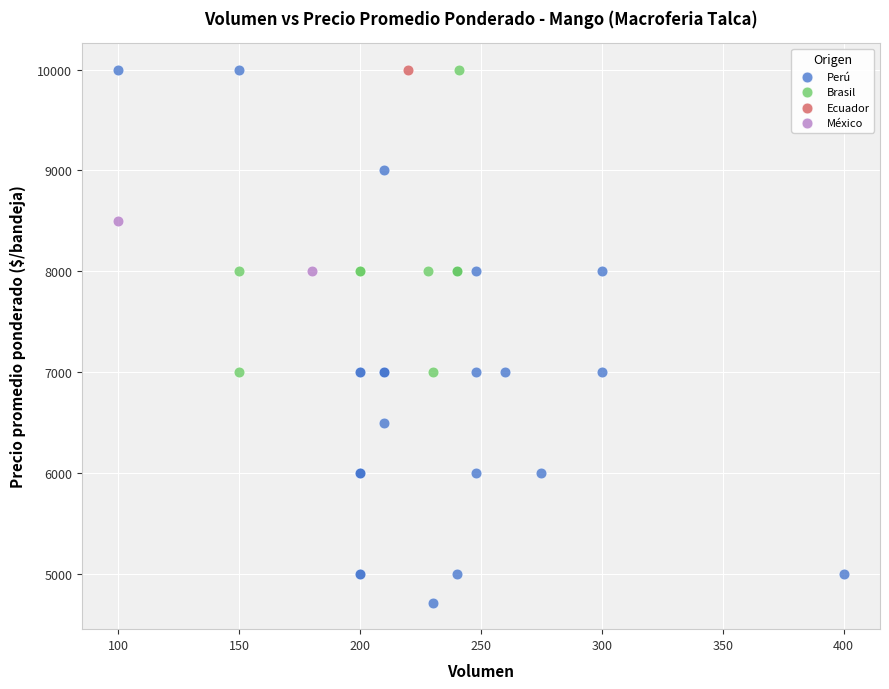

What are all the series names shown in the legend?

Perú, Brasil, Ecuador, México